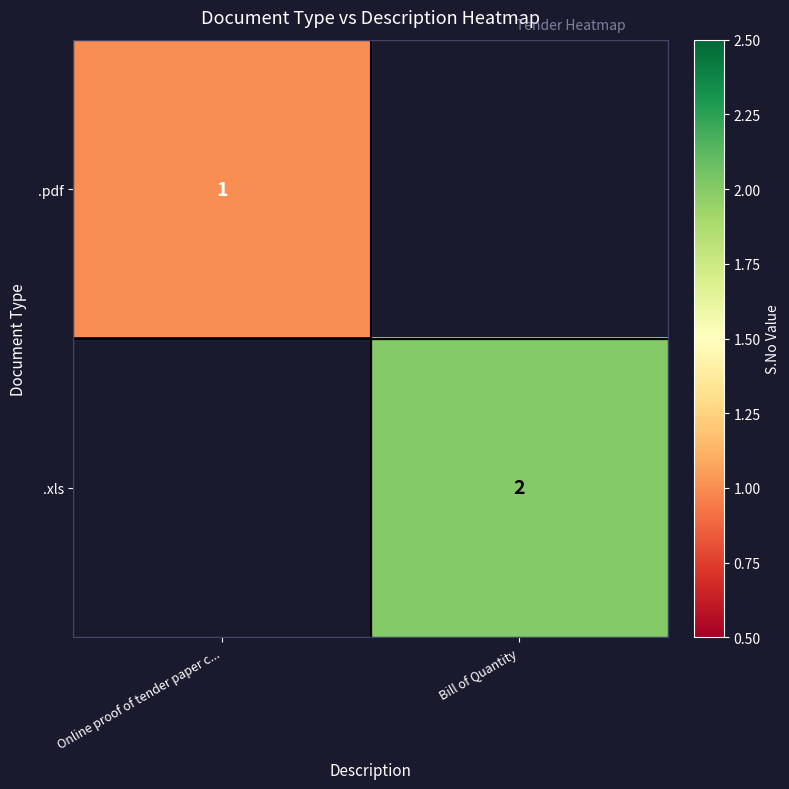

What is the difference between the highest and lowest values at Online proof of tender paper c...?

1